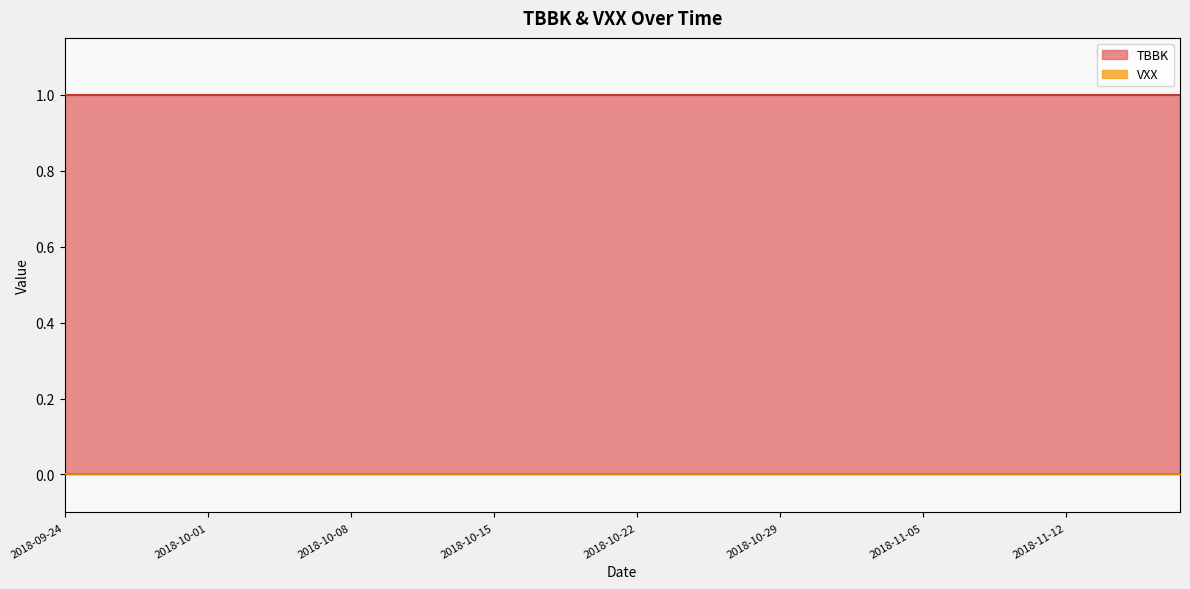

What are all the series names shown in the legend?

TBBK, VXX